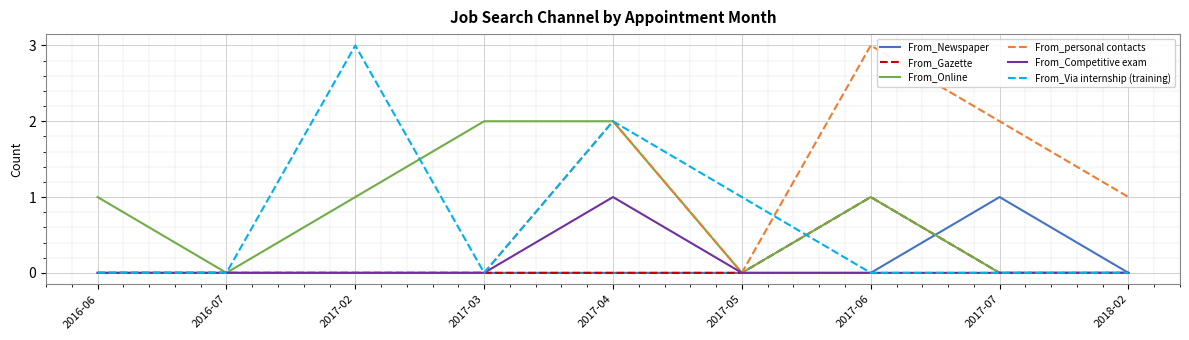

Reading left to right, transcribe all the data shown in this chart.

From_Newspaper: 0	0	0	0	0	0	0	1	0
From_Gazette: 0	0	0	0	0	0	1	0	0
From_Online: 1	0	1	2	2	0	1	0	0
From_personal contacts: 0	0	0	0	2	0	3	2	1
From_Competitive exam: 0	0	0	0	1	0	0	0	0
From_Via internship (training): 0	0	3	0	2	1	0	0	0